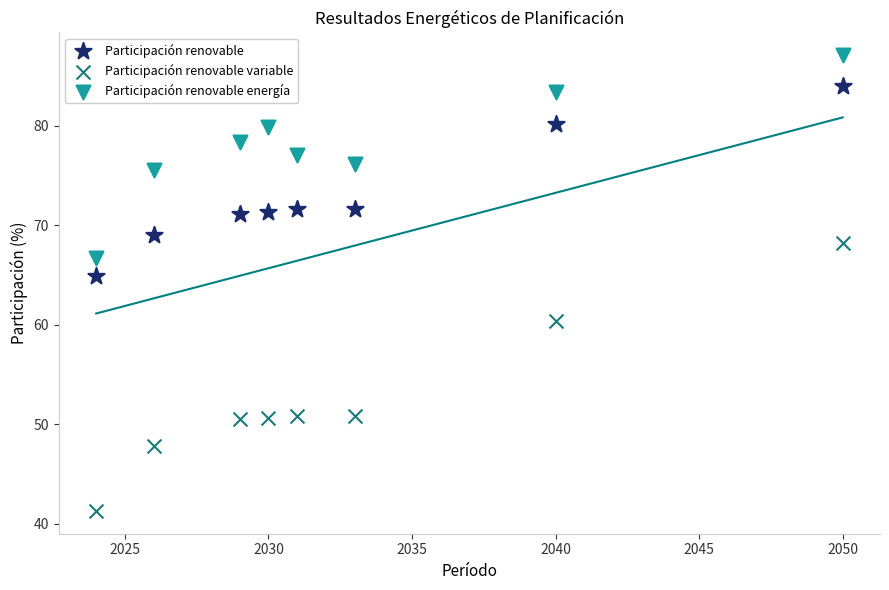

Which series contains the highest Y value?

Participación renovable energía